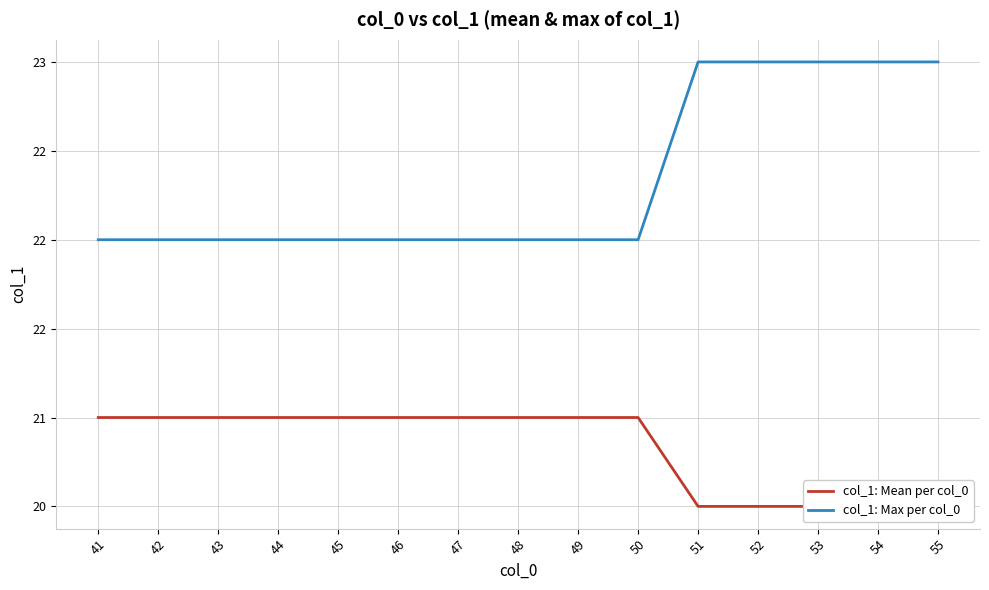

Which category has the lowest value across all series?

51